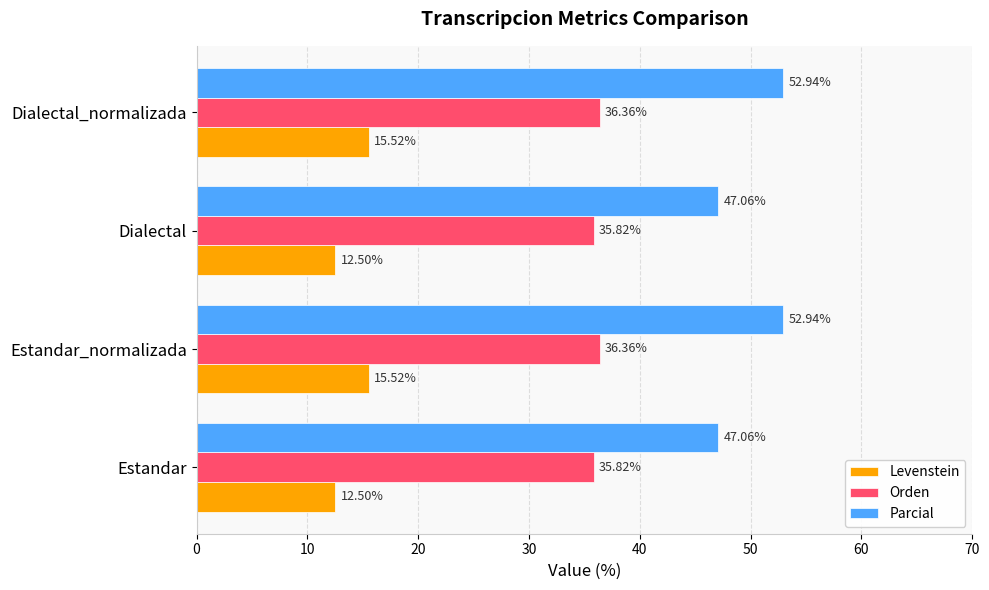

Which series has the widest spread of values?

Parcial